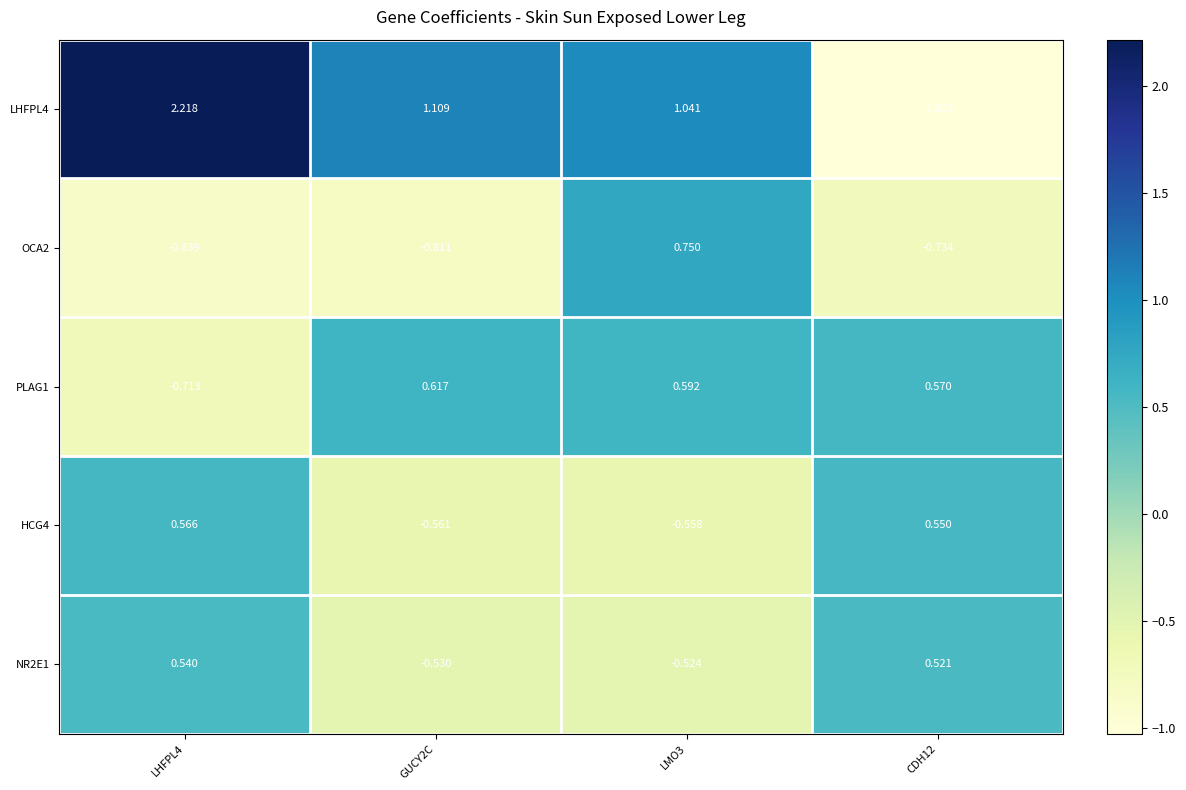

How many values in the HCG4 series exceed 0?

2